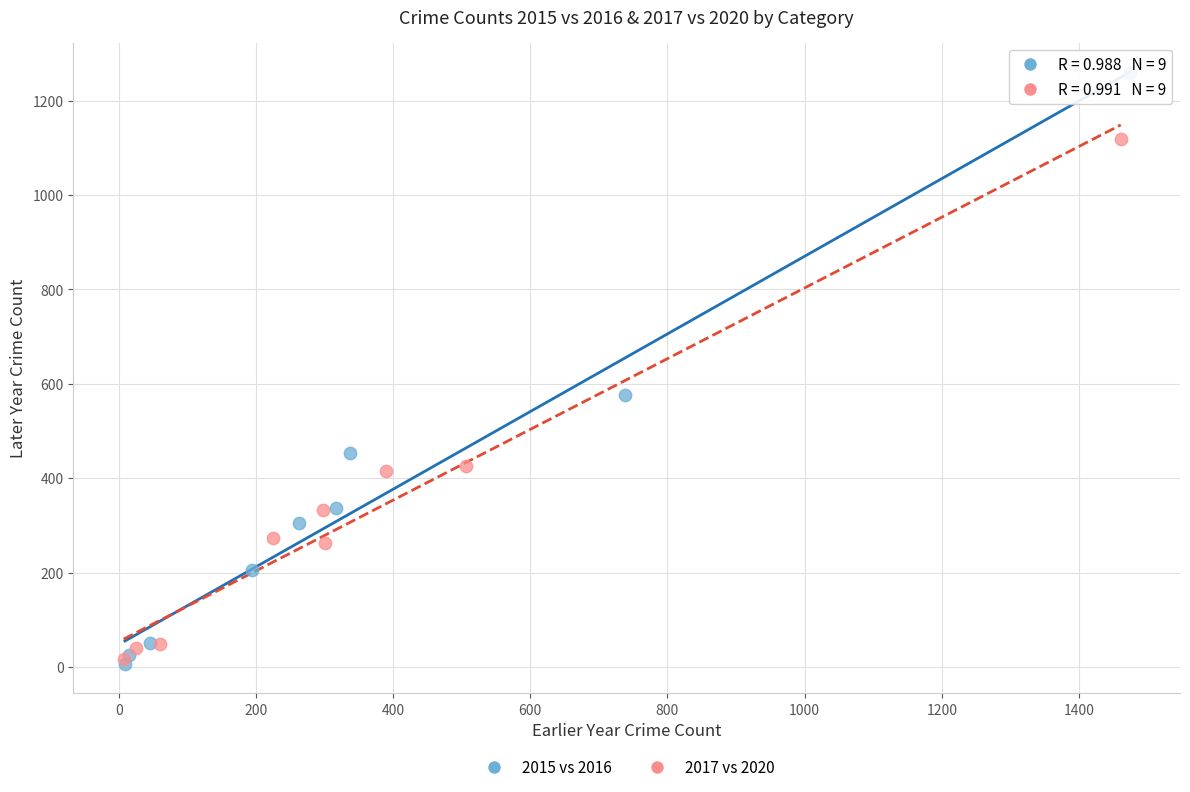

Which series has the widest spread of Y values?

2015 vs 2016